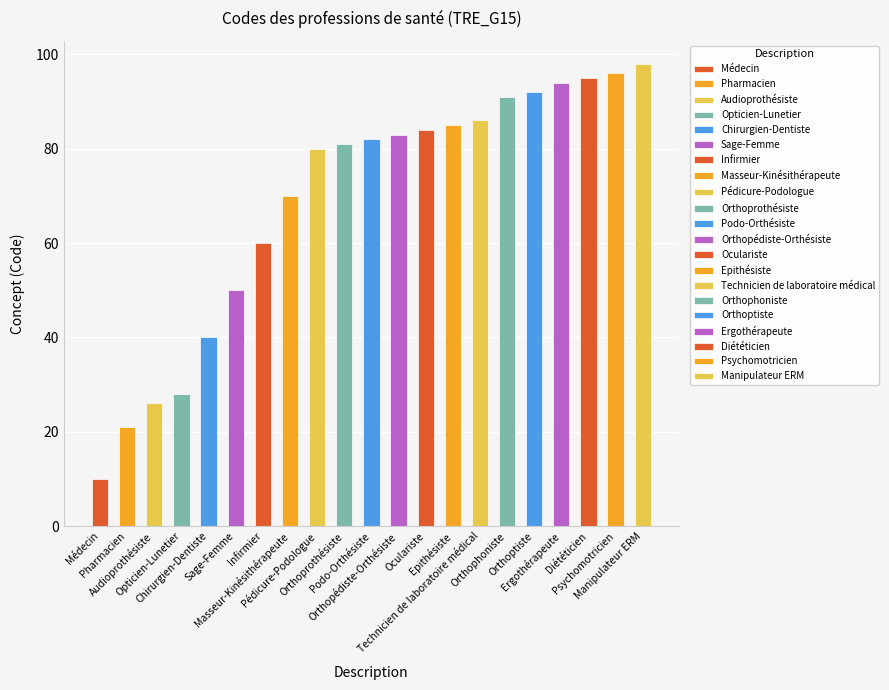

Reading left to right, extract all data points from this chart.

10	21	26	28	40	50	60	70	80	81	82	83	84	85	86	91	92	94	95	96	98